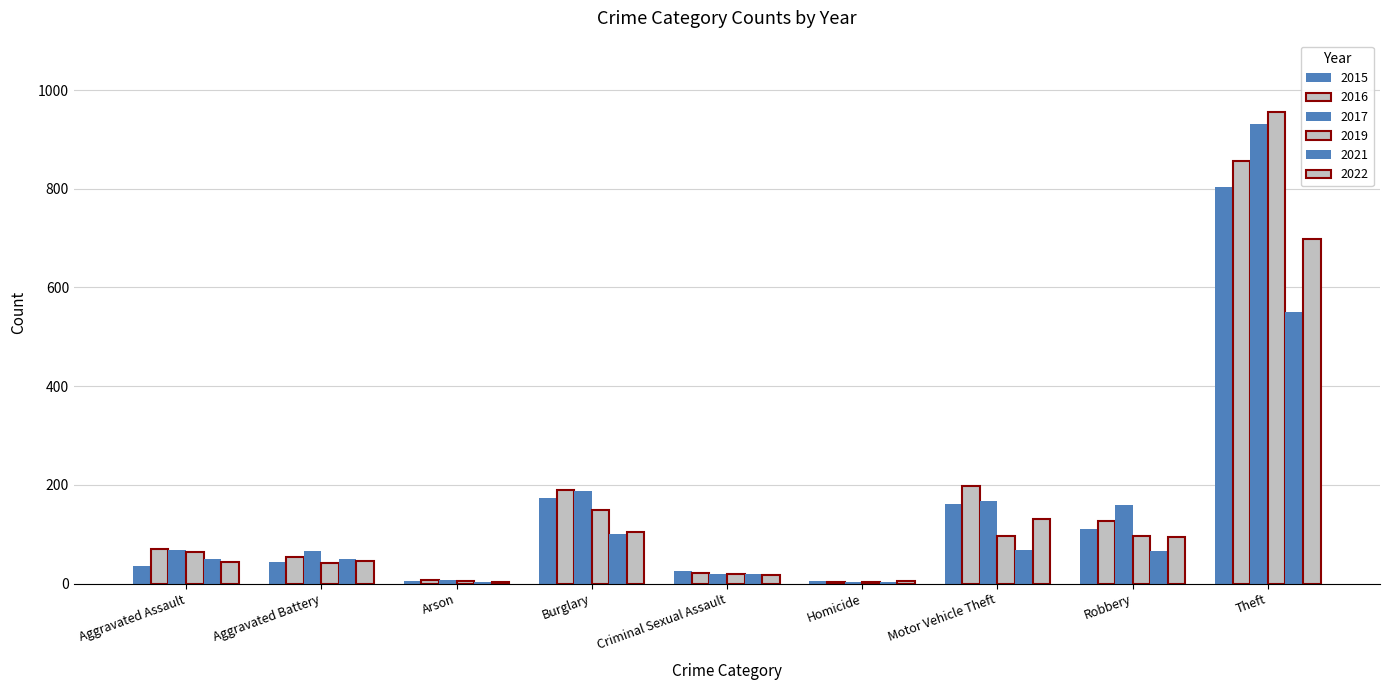

How many data points does each series have?

9